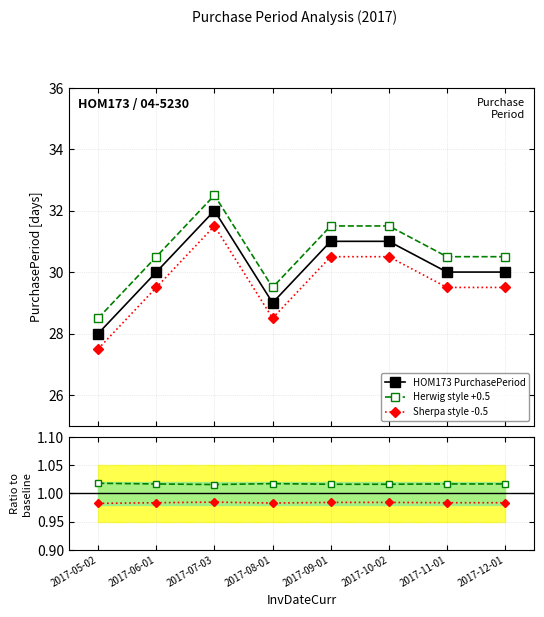

What is the value of the Sherpa style -0.5 point at the 3rd from the left?

31.5